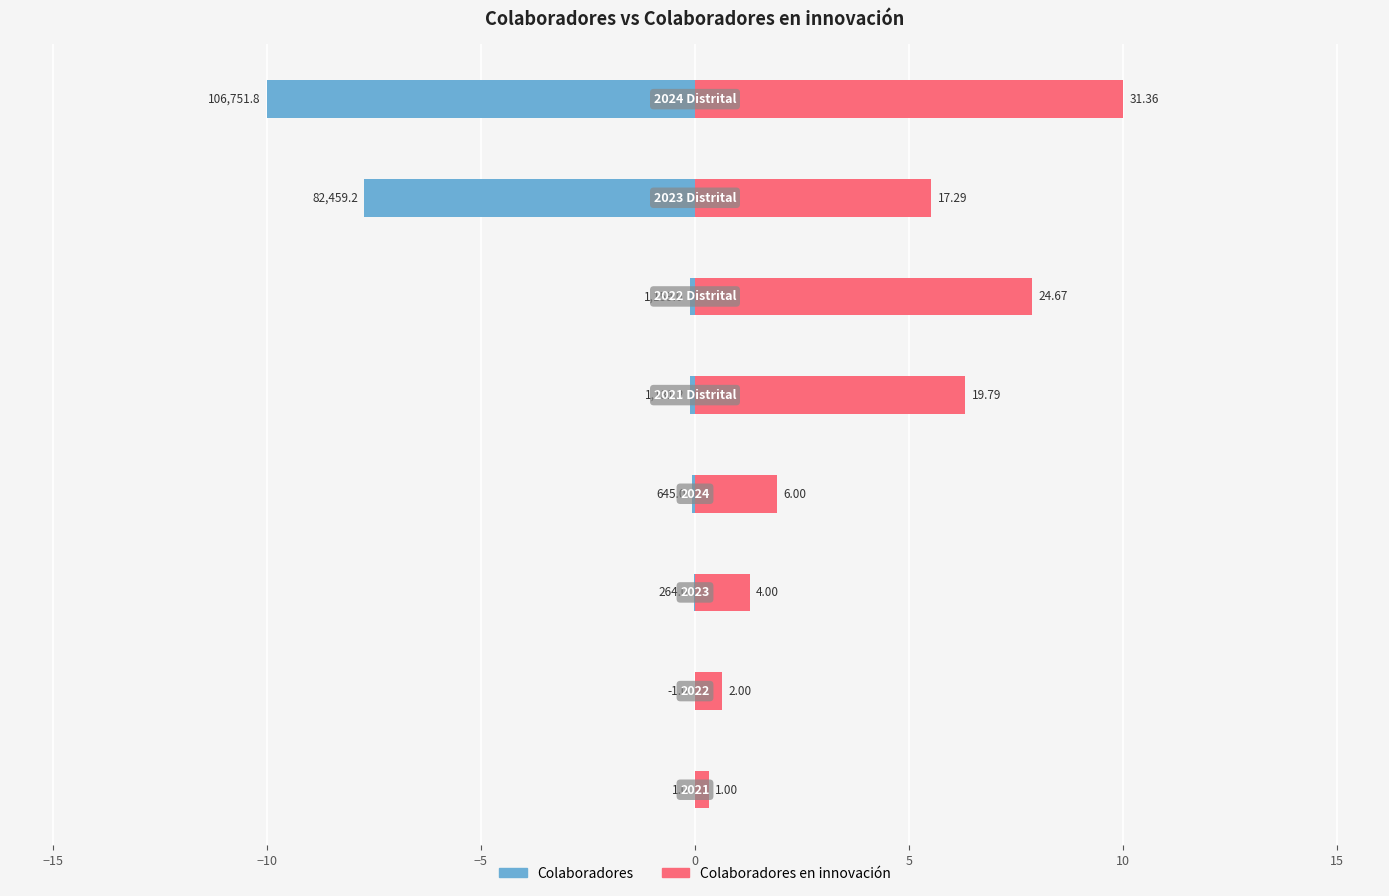

What is the average value of the Colaboradores en innovación series?

4.2